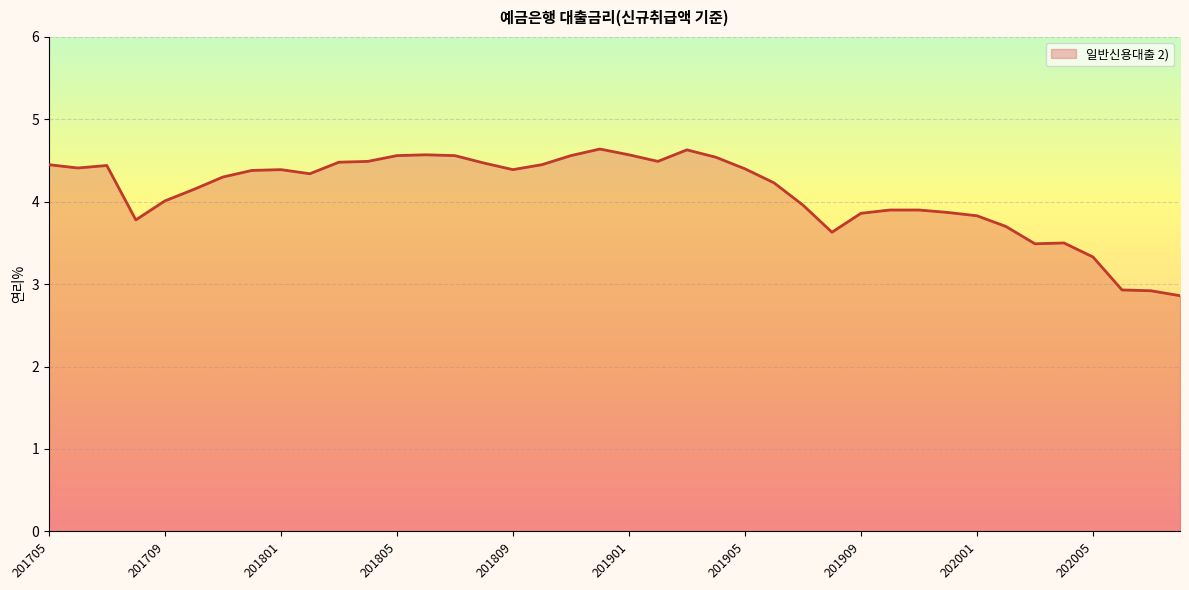

What is the difference between the maximum and minimum values?

1.8